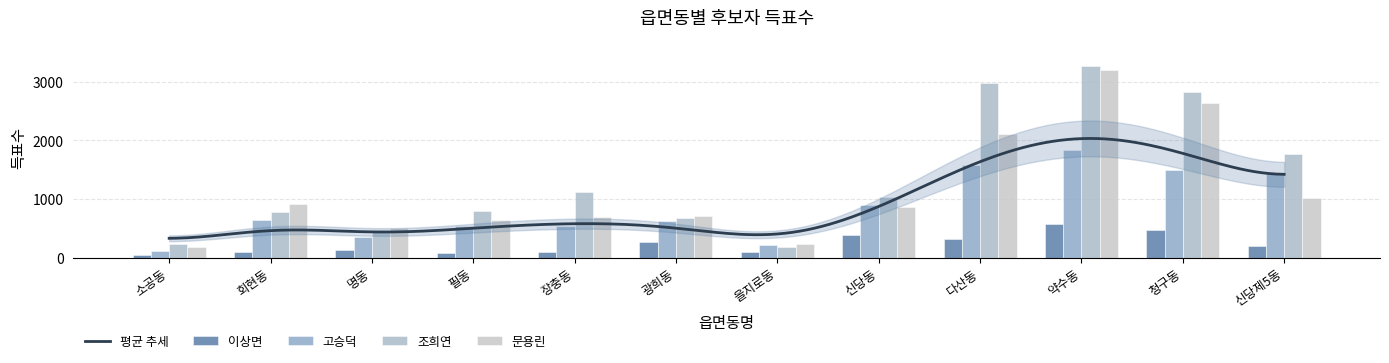

What is the average value of the 고승덕 series?

858